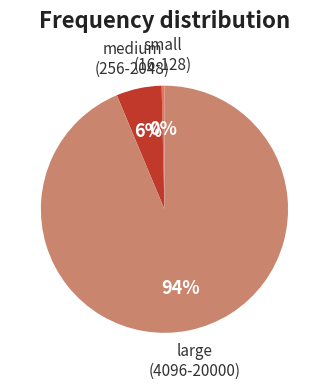

Is there any slice that represents more than half of the pie?

Yes